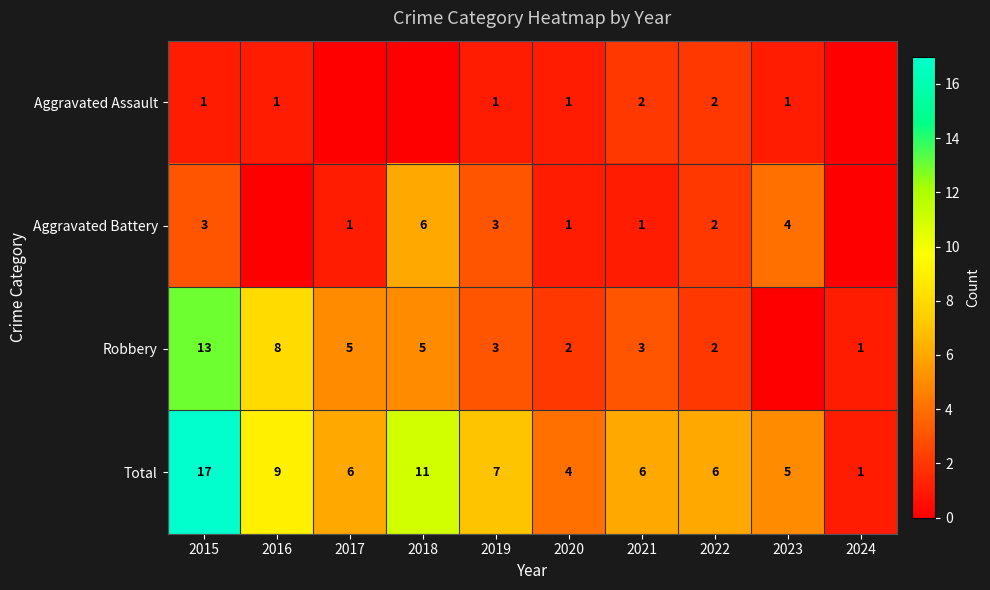

What is the sum of the Aggravated Assault values at 2016 and 2022?

3